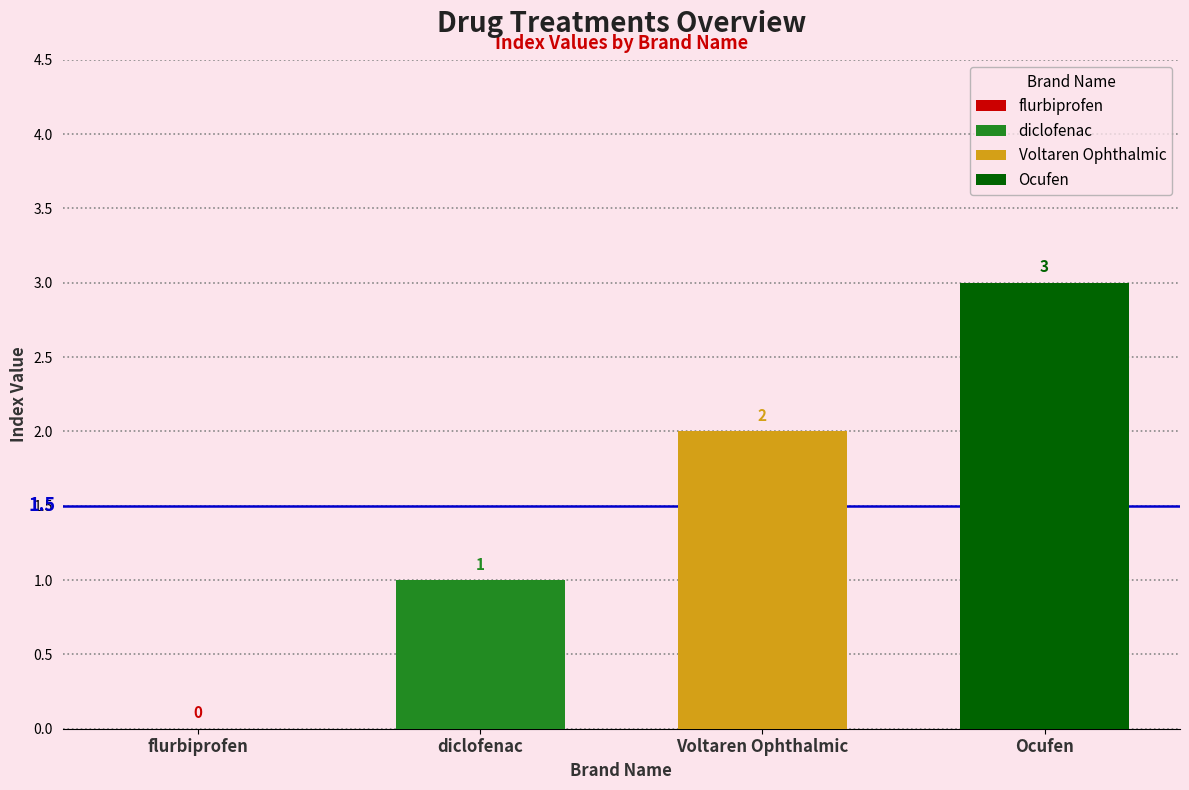

Are the bars grouped side by side (vs. stacked)?

Yes